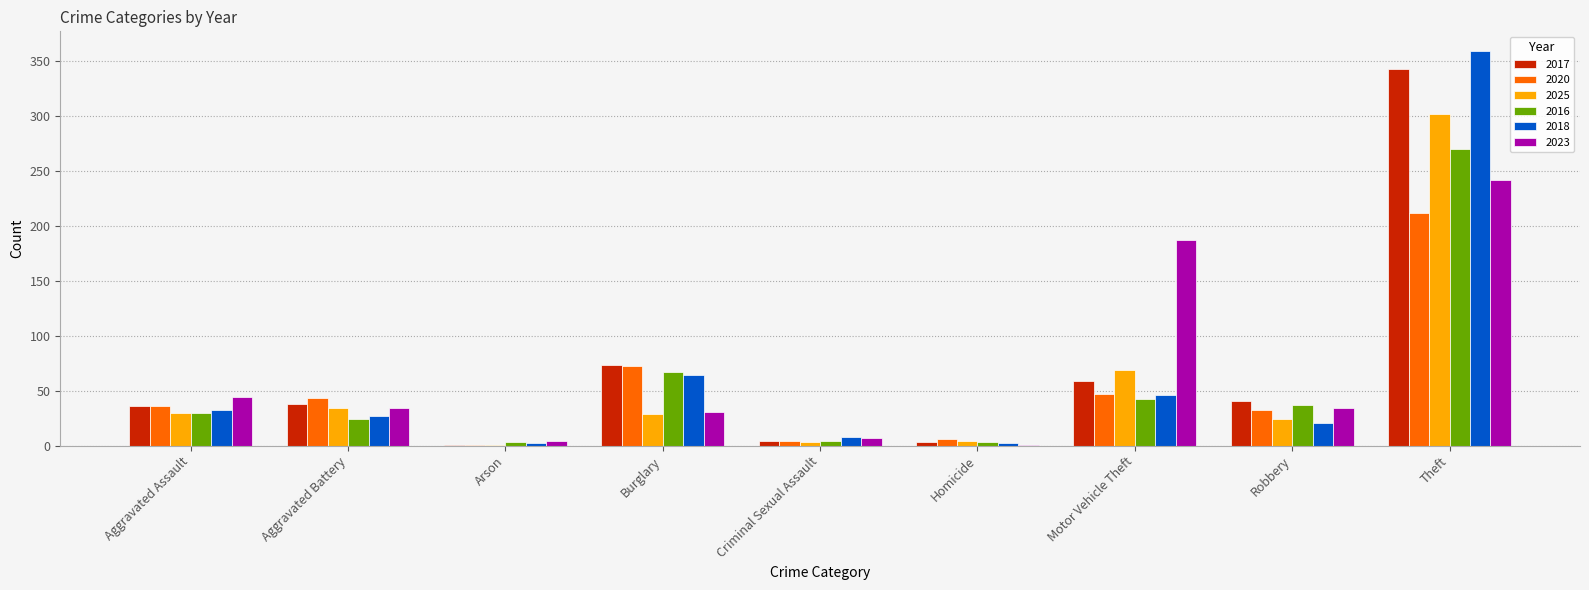

Is the value of 2016 at Burglary greater than the value of 2025 at Theft?

No